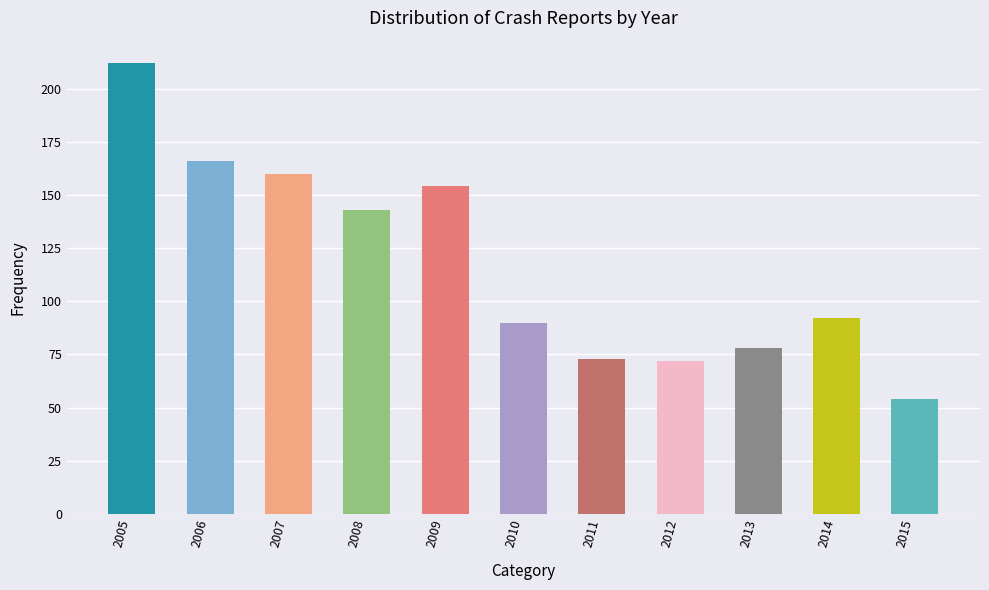

What is the difference between the values at 2015 and 2006?

112